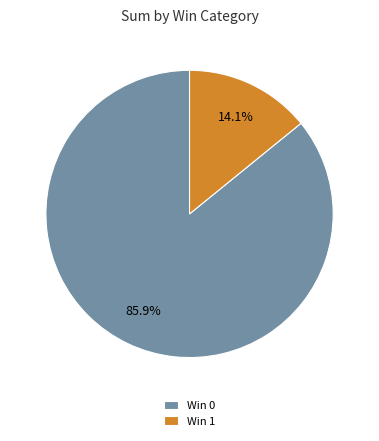

Between Win 0 and Win 1, which is larger?

Win 0